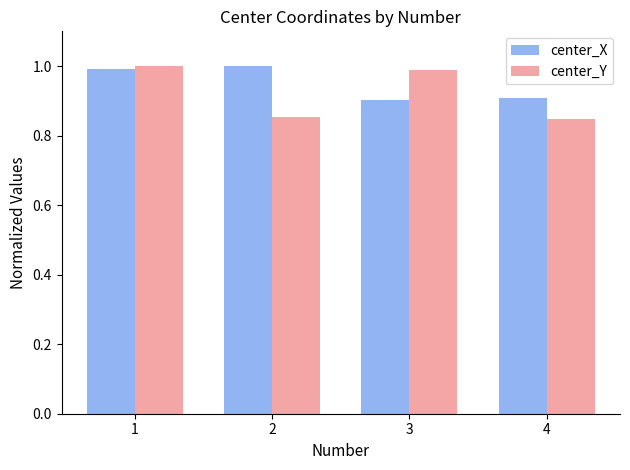

Which series has the largest total across all categories?

center_X